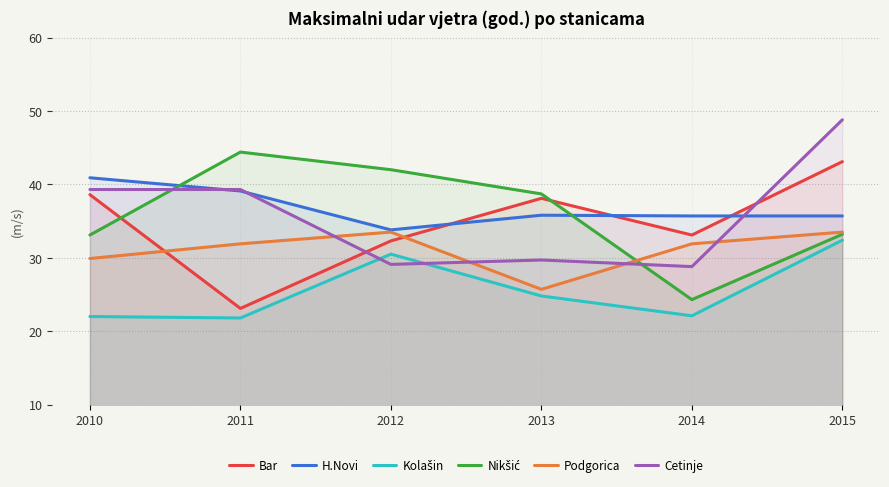

How many times do Nikšić and Podgorica cross each other?

1